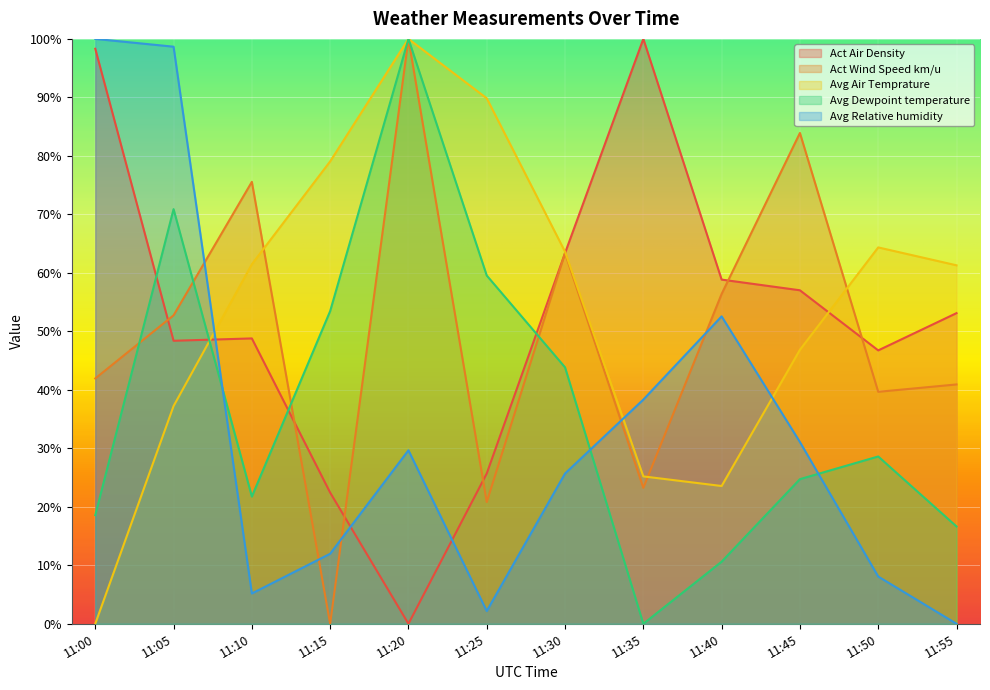

What is the sum of all Avg Relative humidity values?

403.4